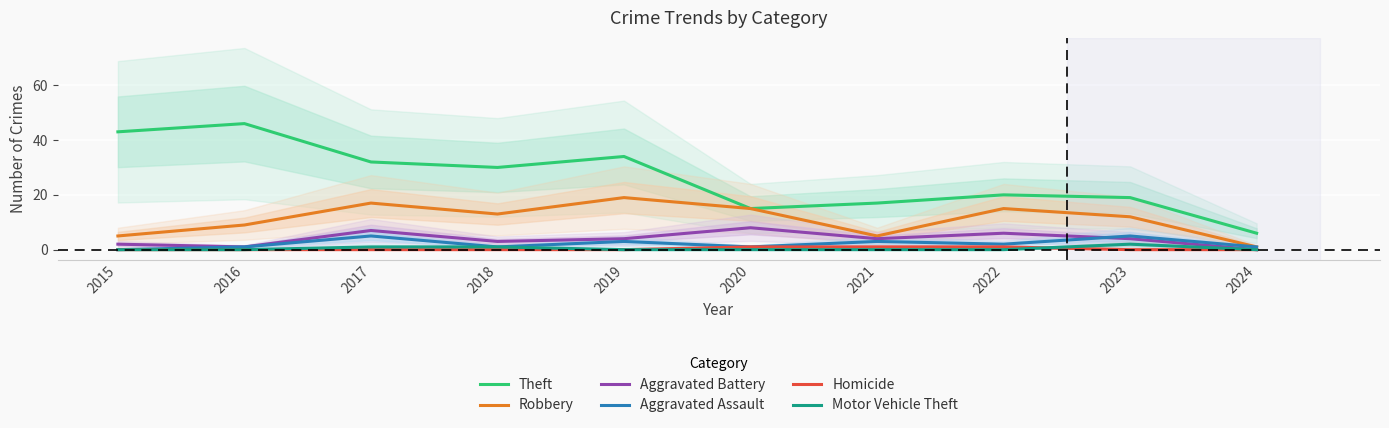

What is the spread (max minus min) of values at 2019?

34